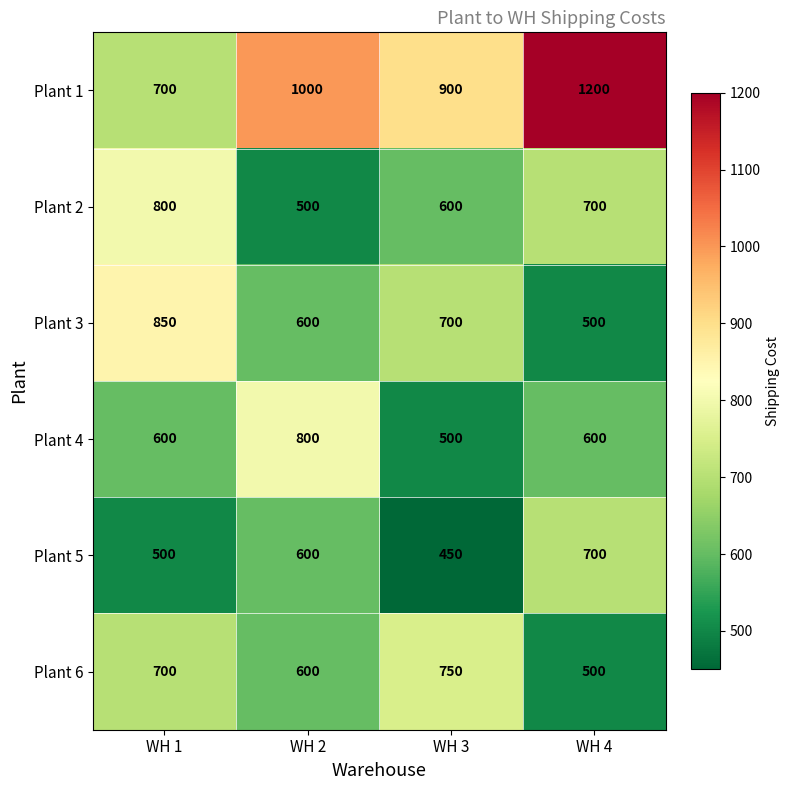

How many values in the Plant 1 series are below 1000?

2